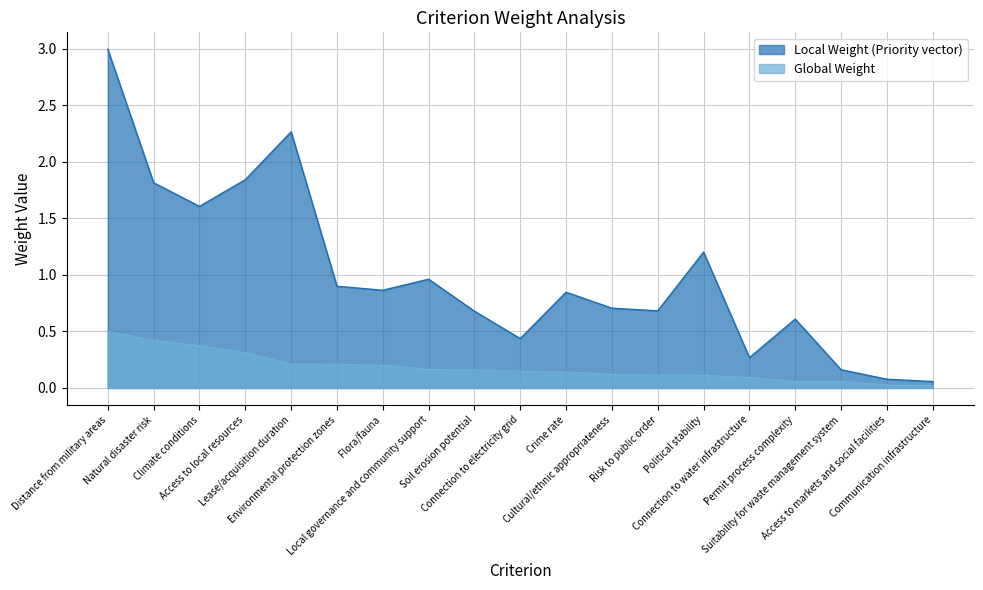

At which label is Global Weight closest to 0?

Communication infrastructure